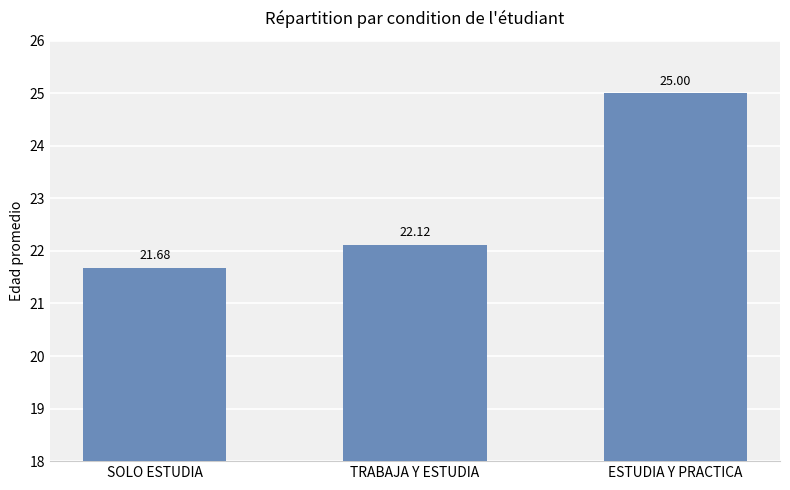

The chart shows a value of 21.7 at SOLO ESTUDIA. True or false?

True